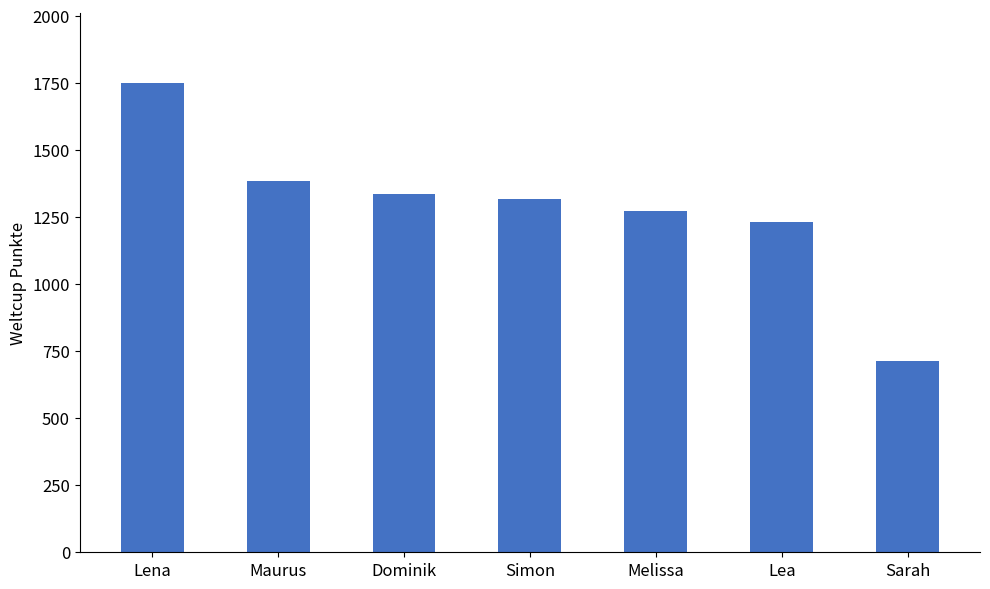

What is the difference between the second highest and minimum values?

669